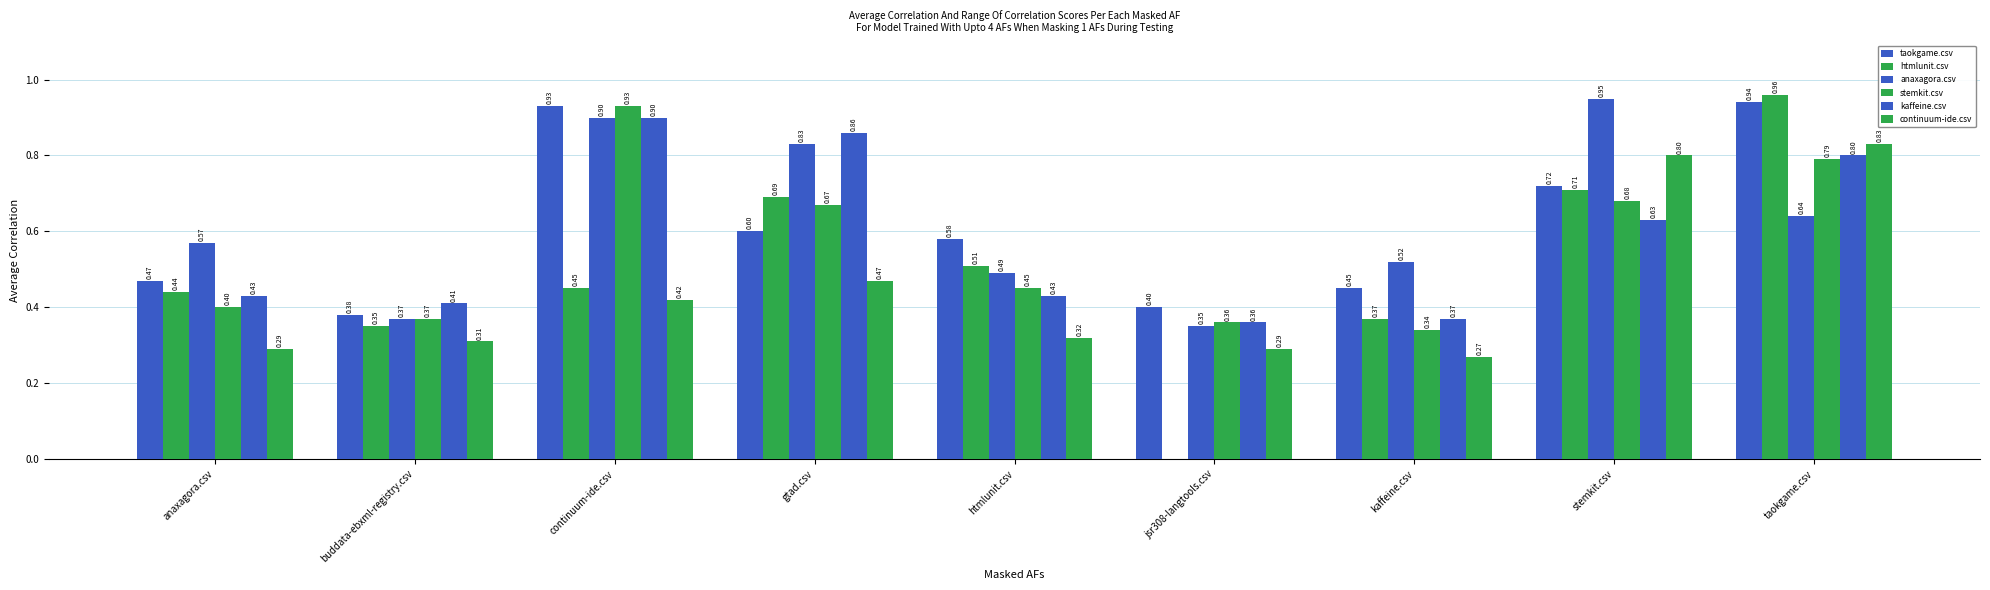

How many groups of bars are there?

9